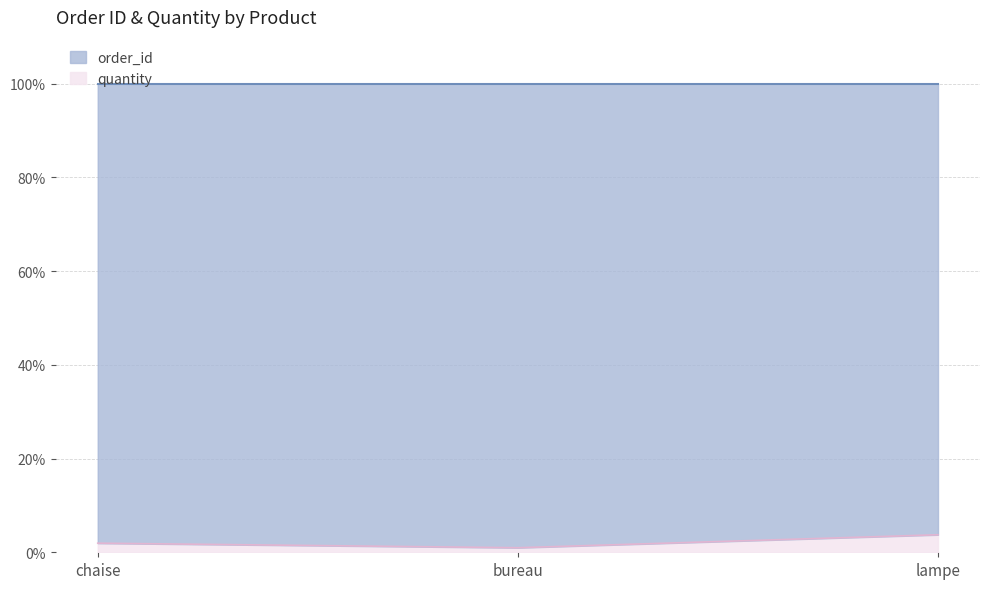

Where is the data nearest to the value 2?

chaise